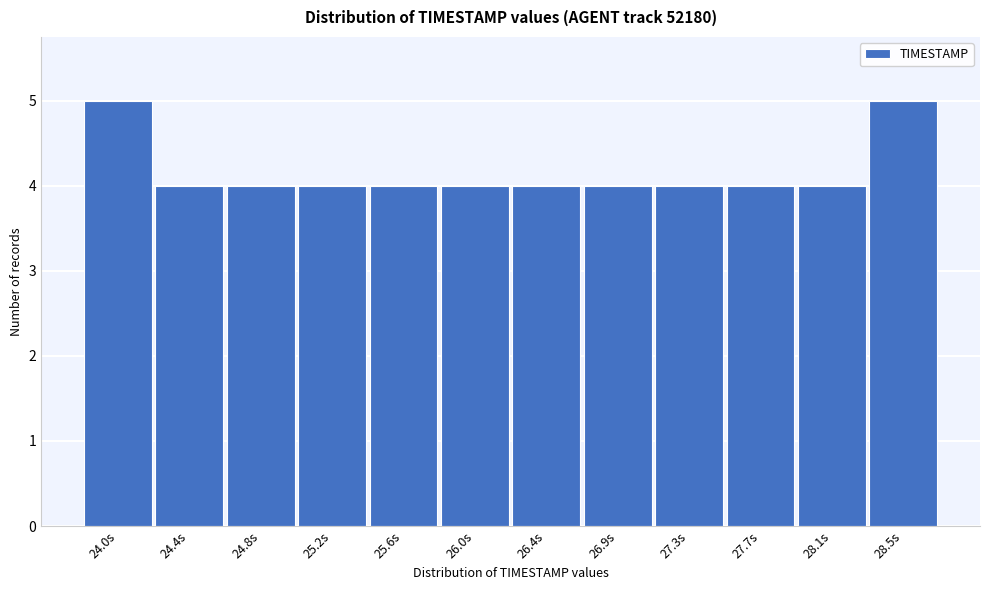

Reading left to right, list all the values displayed in this chart.

5	4	4	4	4	4	4	4	4	4	4	5